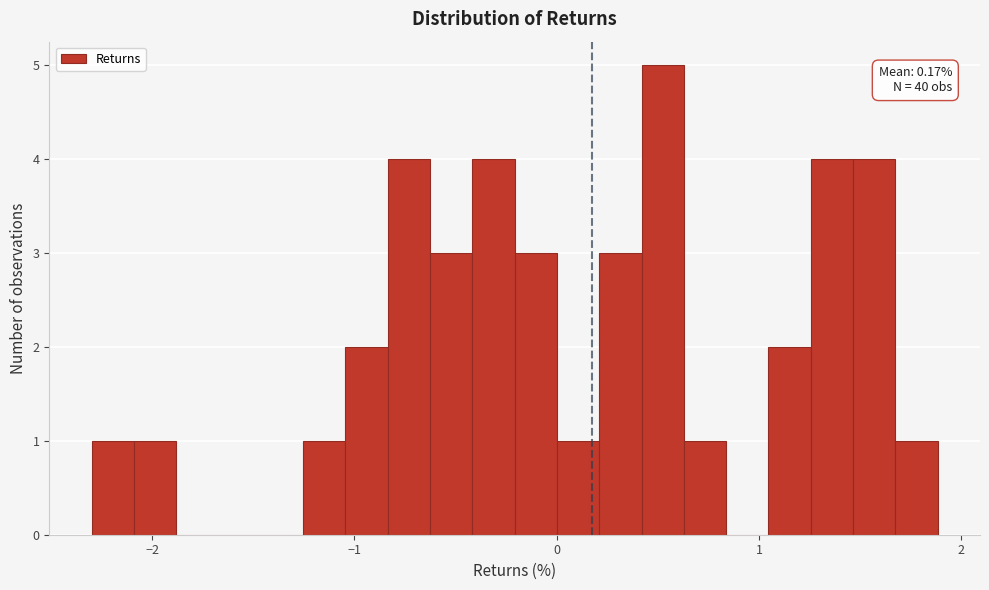

Around what value on the x-axis is the tallest bar? Give the approximate position of its centre, as read against the axis.

0.5